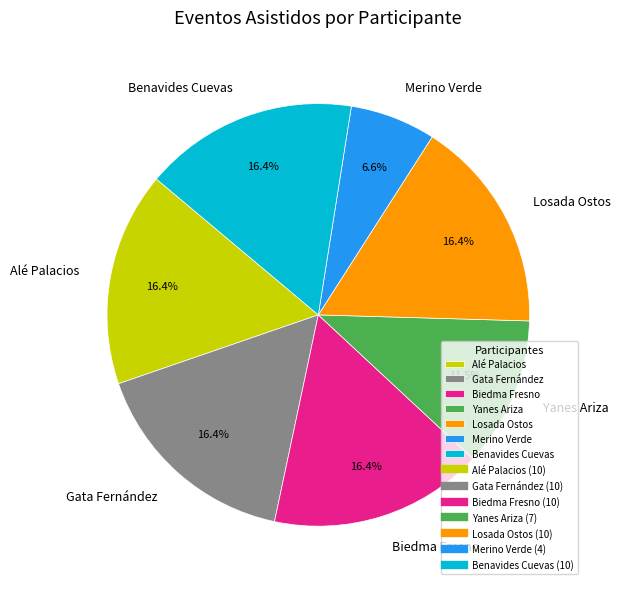

Do Alé Palacios and Losada Ostos together represent more than half of the pie?

No